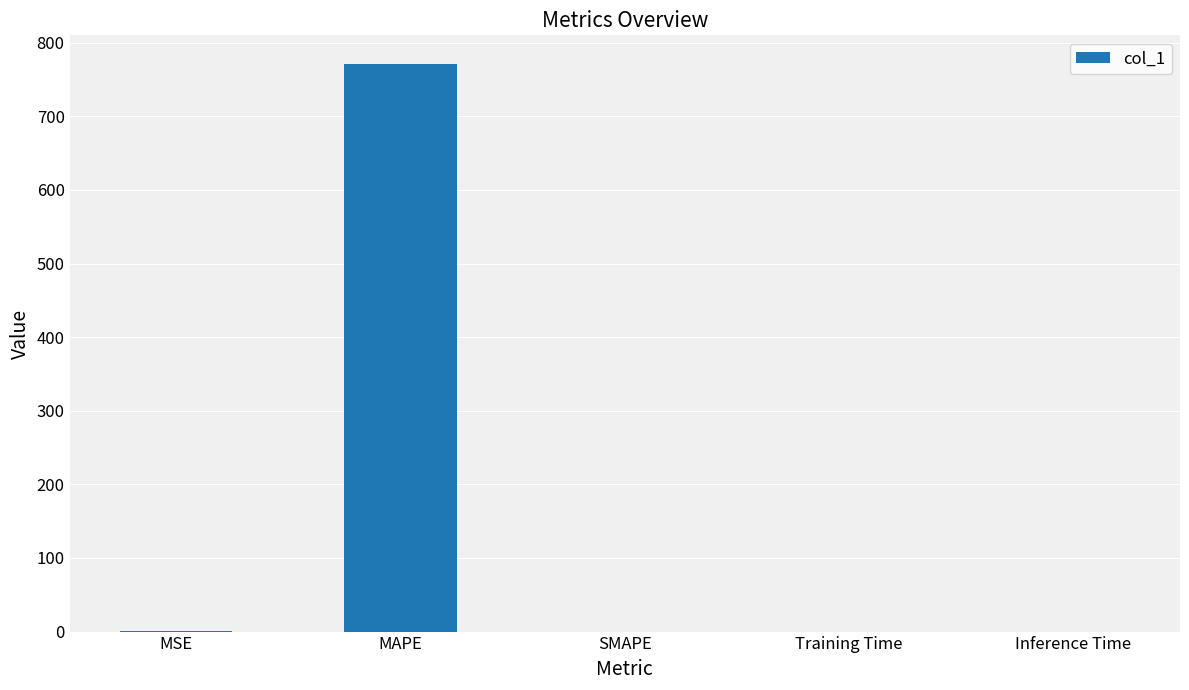

True or false: the data shows 0.0 at Inference Time.

True